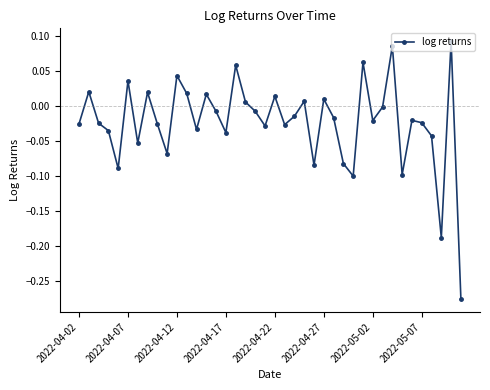

How many categories are shown in the chart?

40